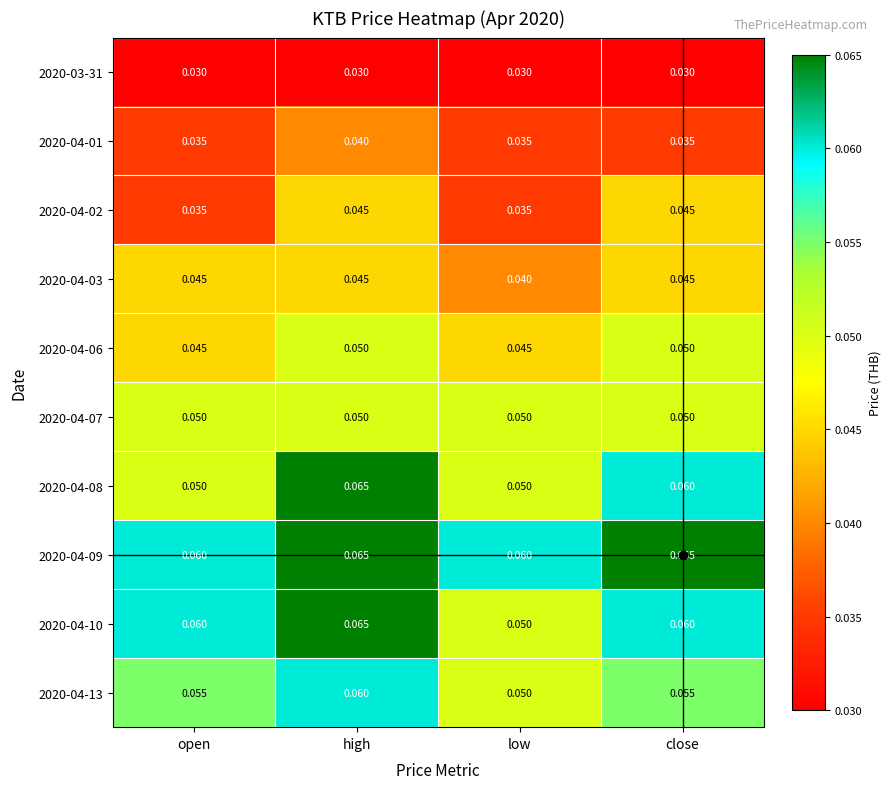

Is the value of 2020-04-01 at low greater than the value of 2020-04-13 at low?

No